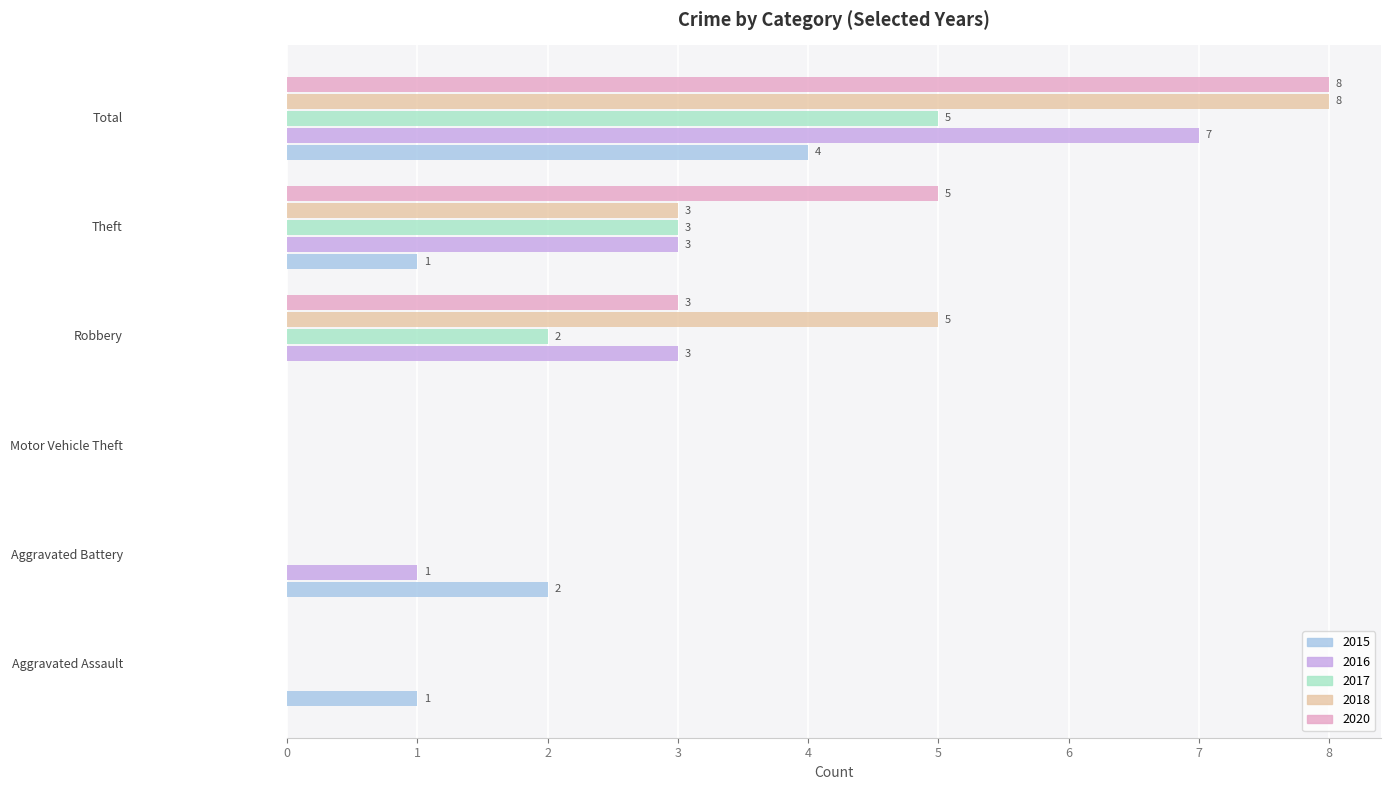

What is the sum of all 2017 values?

10